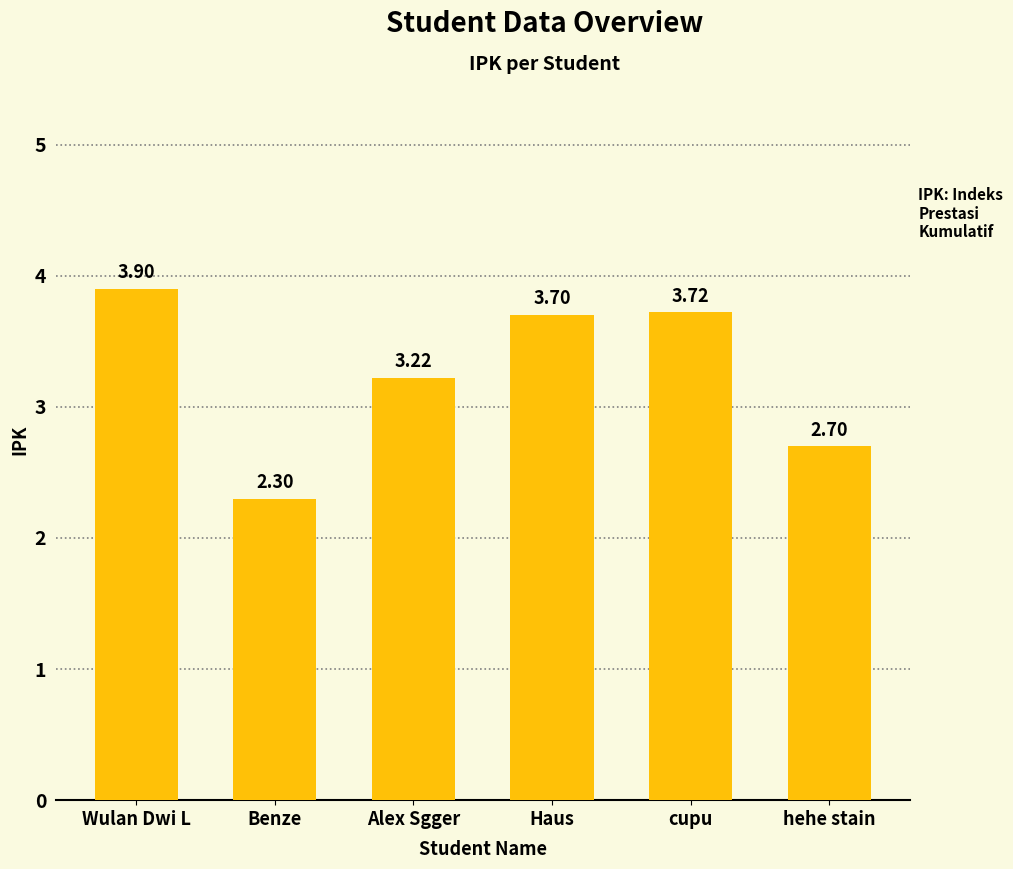

At which label is the value closest to 3?

Alex Sgger